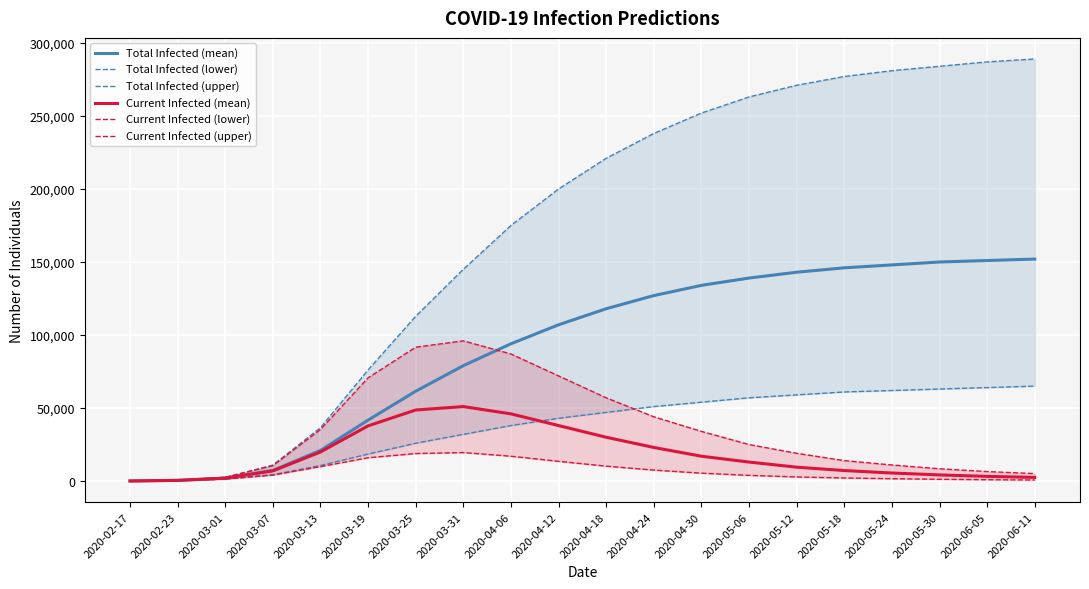

At 2020-05-06, list the series in order from largest to smallest.

Total Infected (upper), Total Infected (mean), Total Infected (lower), Current Infected (upper), Current Infected (mean), Current Infected (lower)